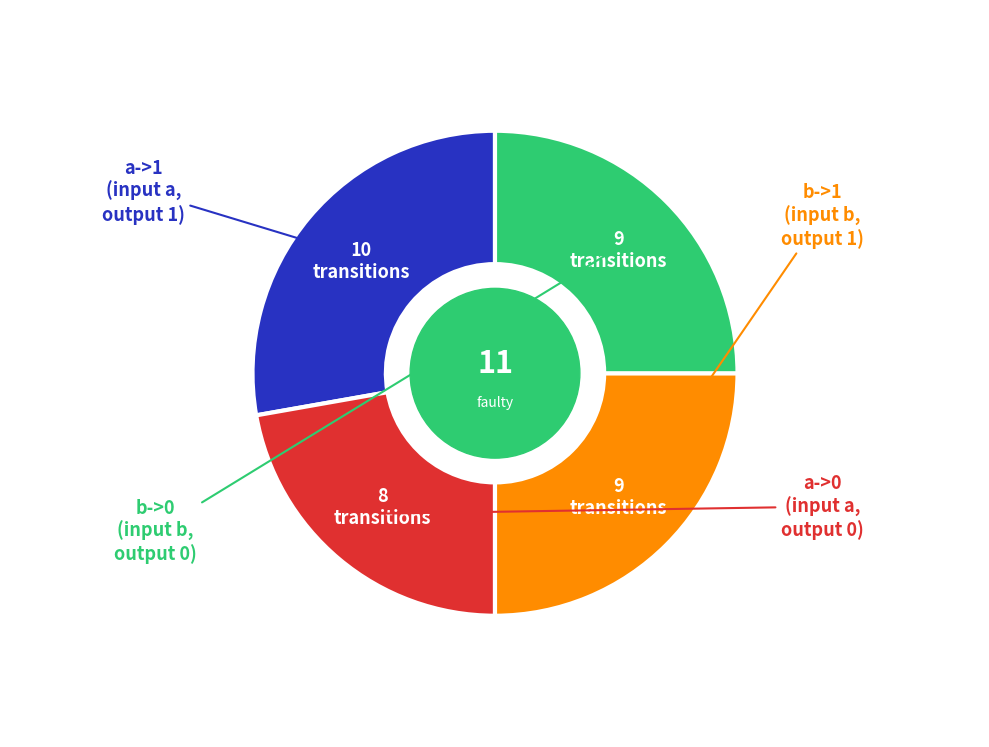

Is there a majority slice in this chart?

No